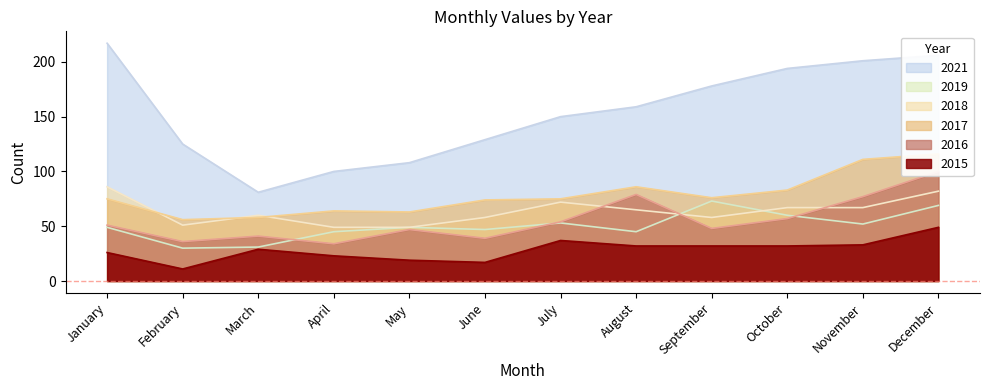

What are all the series names shown in the legend?

2015, 2016, 2017, 2018, 2019, 2021